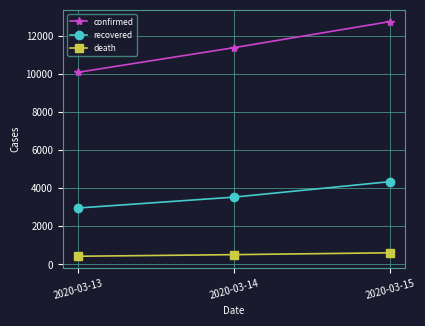

Count the confirmed values in the range 10075 to 12729.

3